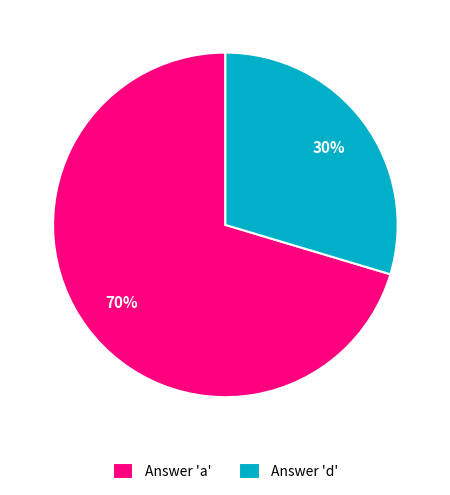

What is the ratio of the value at Answer 'd' to the value at Answer 'a'?

0.4